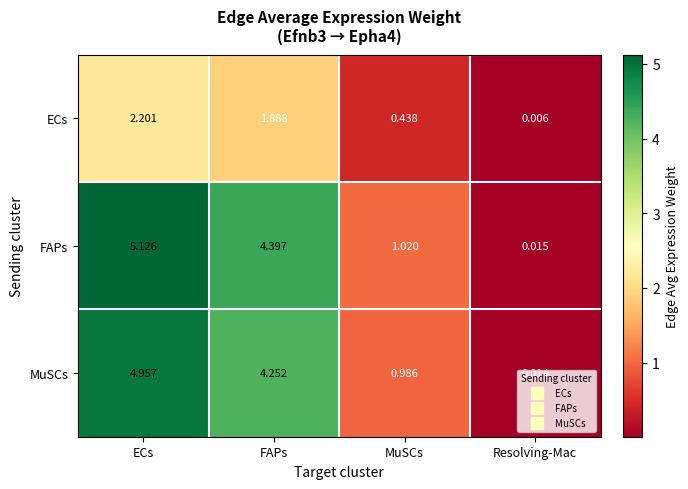

Between FAPs and Resolving-Mac, which series saw the biggest shift?

FAPs